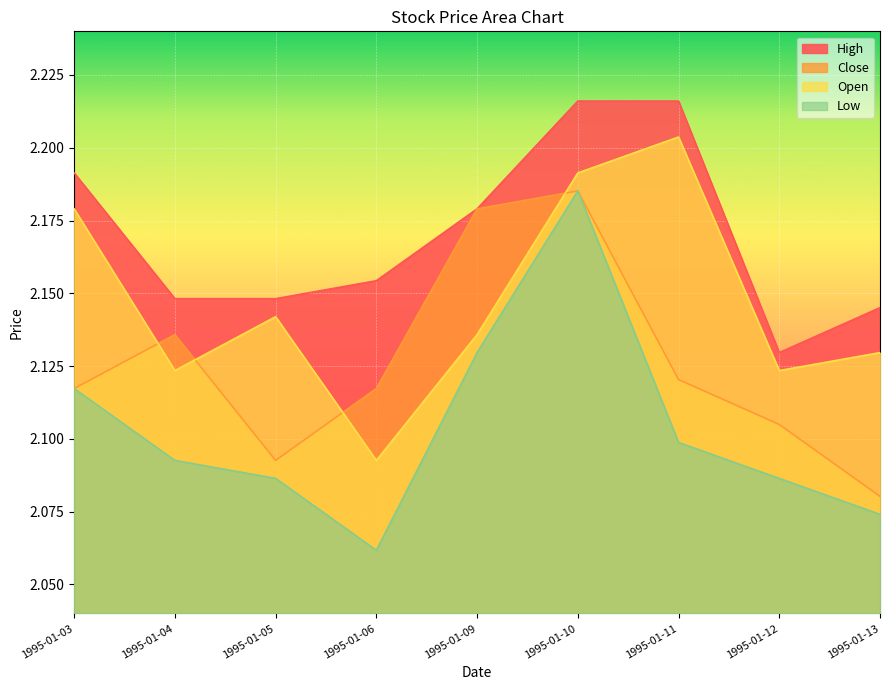

At which label is Open closest to 2?

1995-01-06